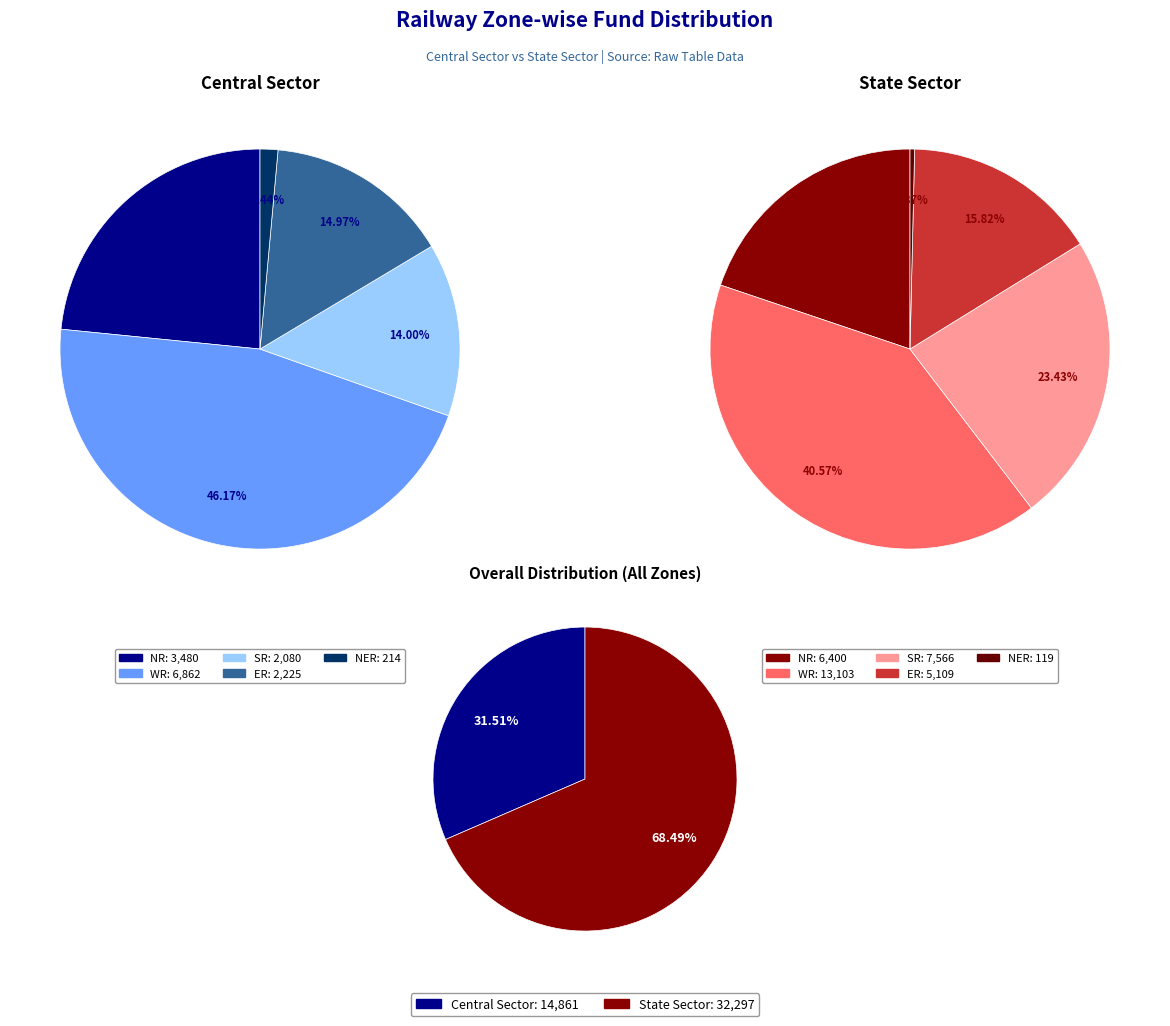

Between Central Sector and State Sector, which series saw the biggest shift?

WR